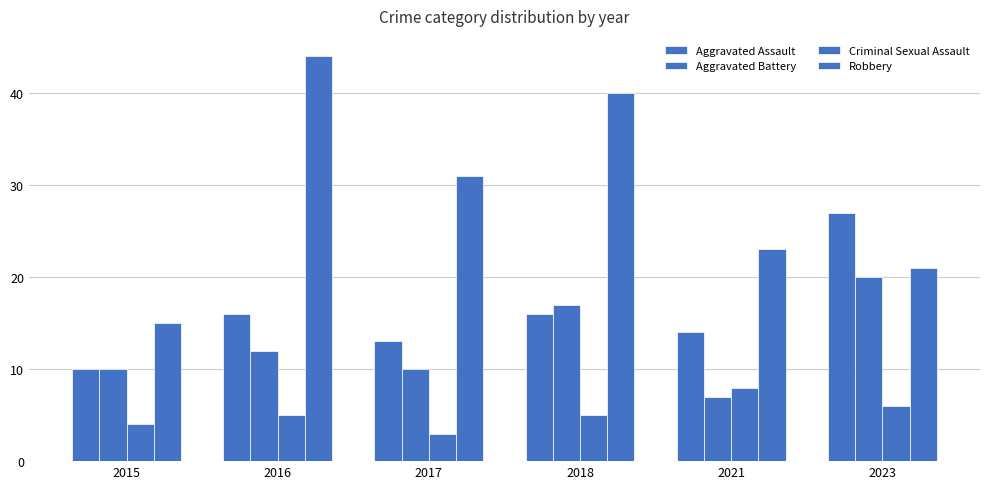

Does the chart contain any negative values?

No